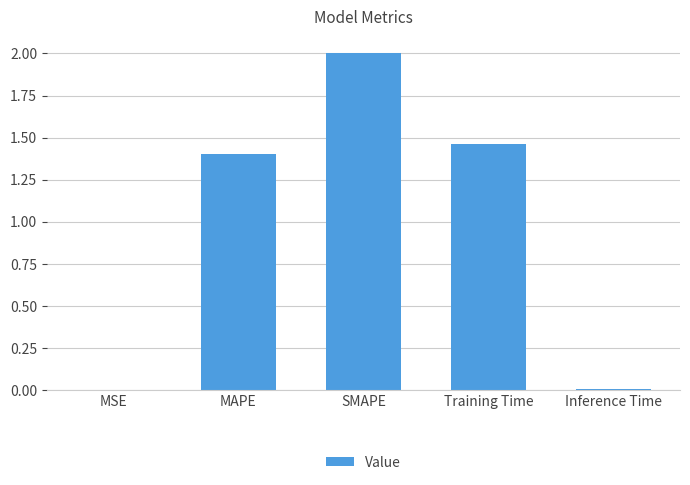

Are the bars horizontal?

No